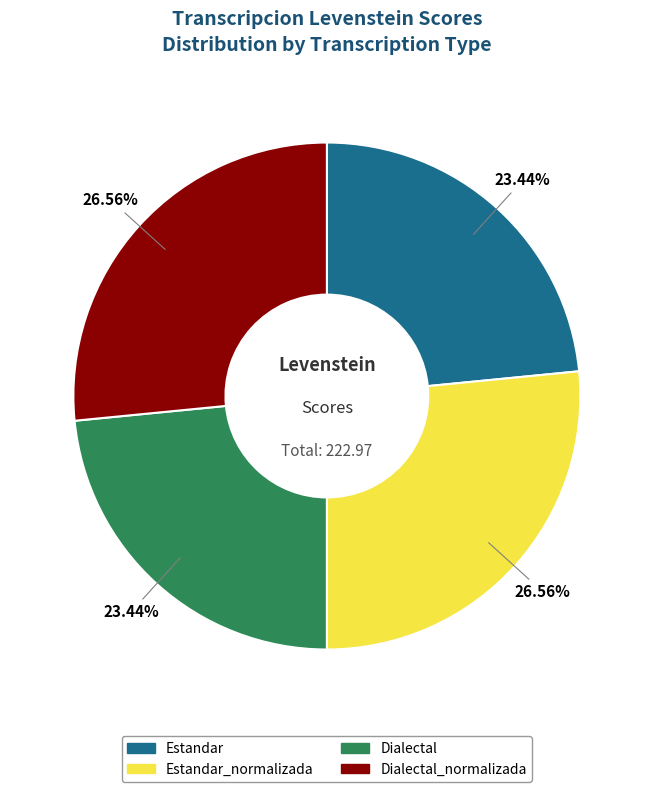

To the nearest percent, what is the difference between the largest and smallest slice percentages?

3%